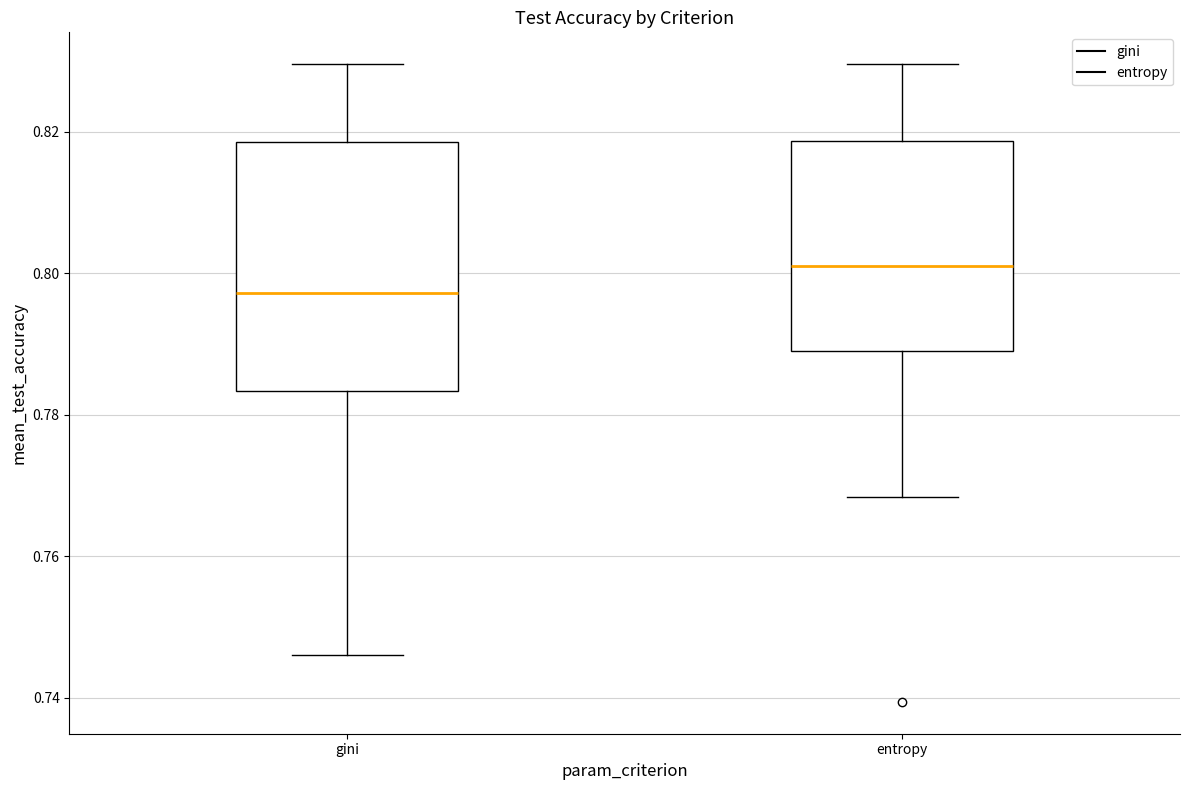

Reading left to right, read every box against the y-axis: the position of its median line, the range the box covers, and the ends of its whiskers. The values are not printed on the chart, so give them approximately, as read against the axis.

gini: median 0.798, box 0.784 to 0.818, whiskers 0.746 to 0.830
entropy: median 0.802, box 0.788 to 0.818, whiskers 0.768 to 0.830